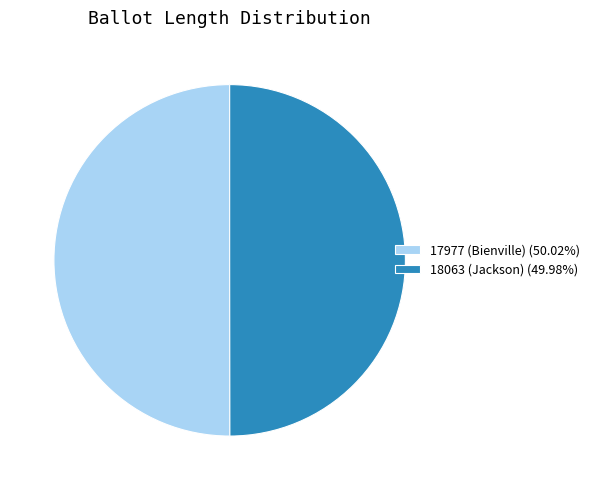

Do 17977 (Bienville) (50.02%) and 18063 (Jackson) (49.98%) together represent more than half of the pie?

Yes